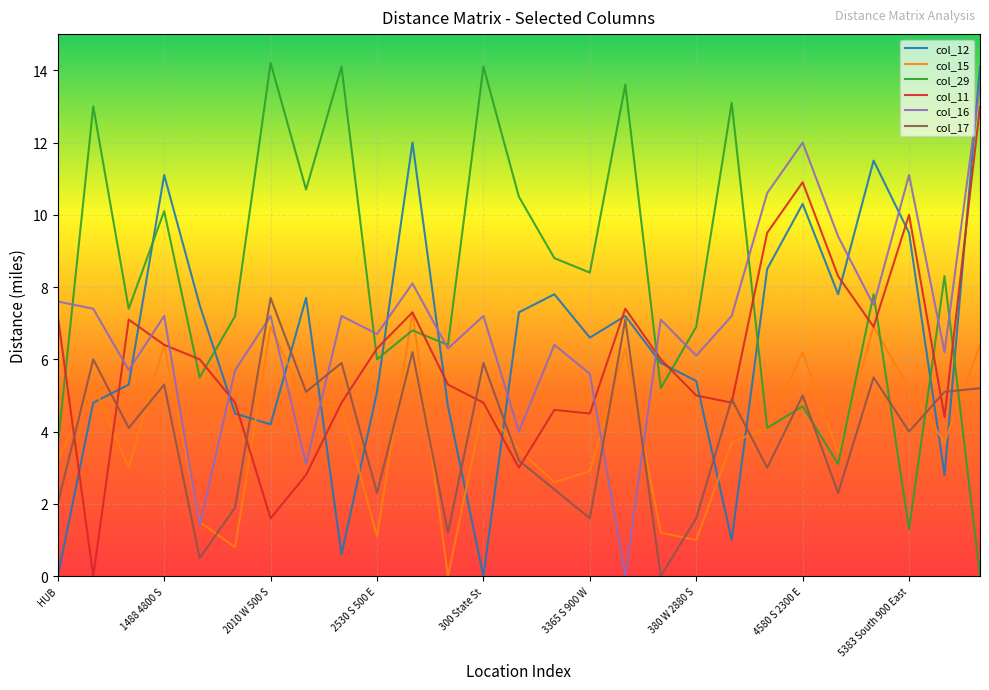

What is the maximum value shown in the chart?

14.2